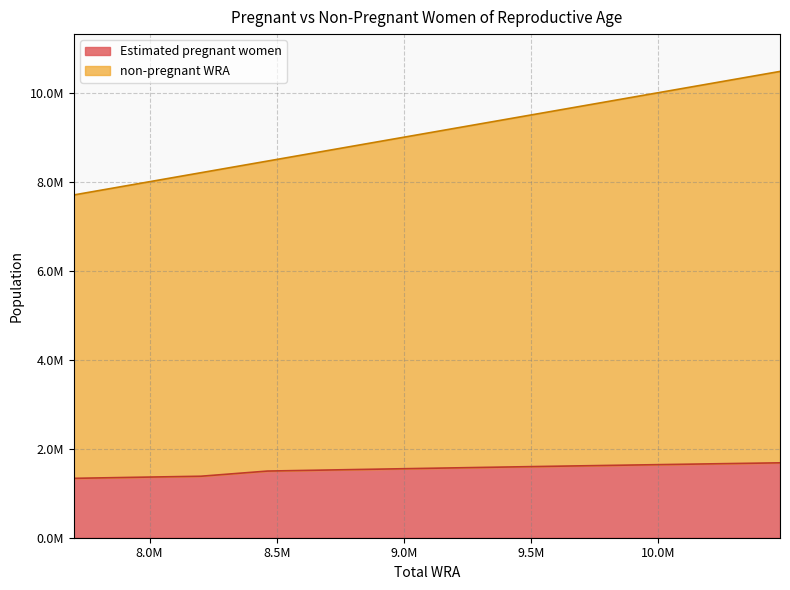

At which category is the sum across all series the highest?

10478000